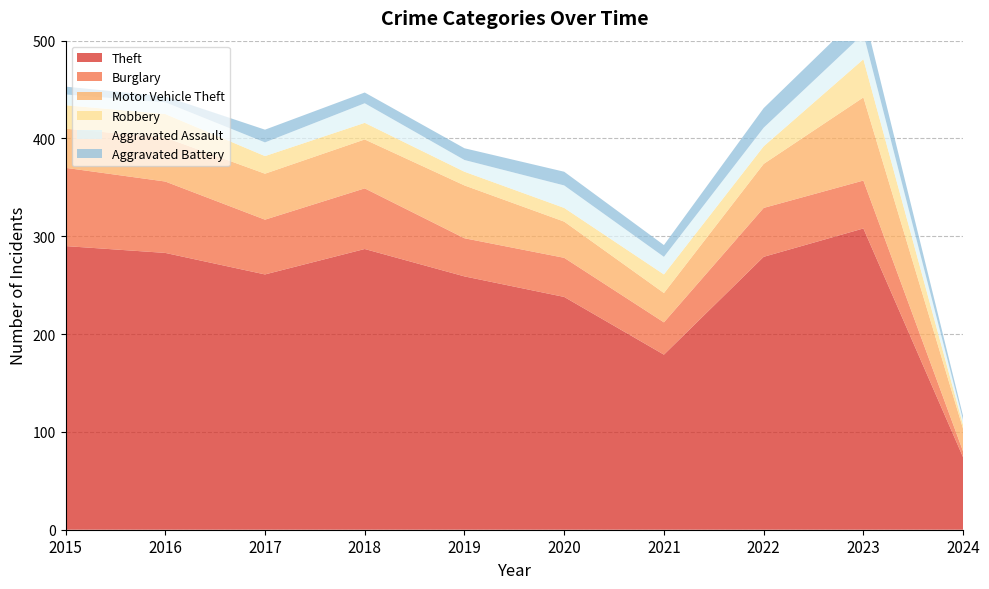

Reading left to right, extract all data points from this chart.

Theft: 2015=290	2016=283	2017=261	2018=287	2019=259	2020=238	2021=179	2022=279	2023=308	2024=74
Burglary: 2015=80	2016=73	2017=56	2018=62	2019=39	2020=40	2021=33	2022=50	2023=49	2024=6
Motor Vehicle Theft: 2015=40	2016=45	2017=47	2018=50	2019=54	2020=37	2021=30	2022=45	2023=85	2024=23
Robbery: 2015=24	2016=24	2017=18	2018=17	2019=14	2020=14	2021=19	2022=18	2023=39	2024=4
Aggravated Assault: 2015=11	2016=12	2017=14	2018=20	2019=12	2020=23	2021=18	2022=19	2023=26	2024=5
Aggravated Battery: 2015=8	2016=6	2017=13	2018=11	2019=12	2020=14	2021=12	2022=20	2023=23	2024=4